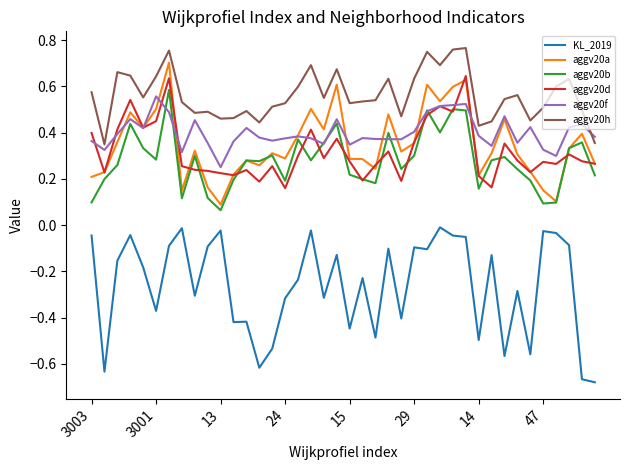

True or false: aggv20h and aggv20b intersect in this chart.

False